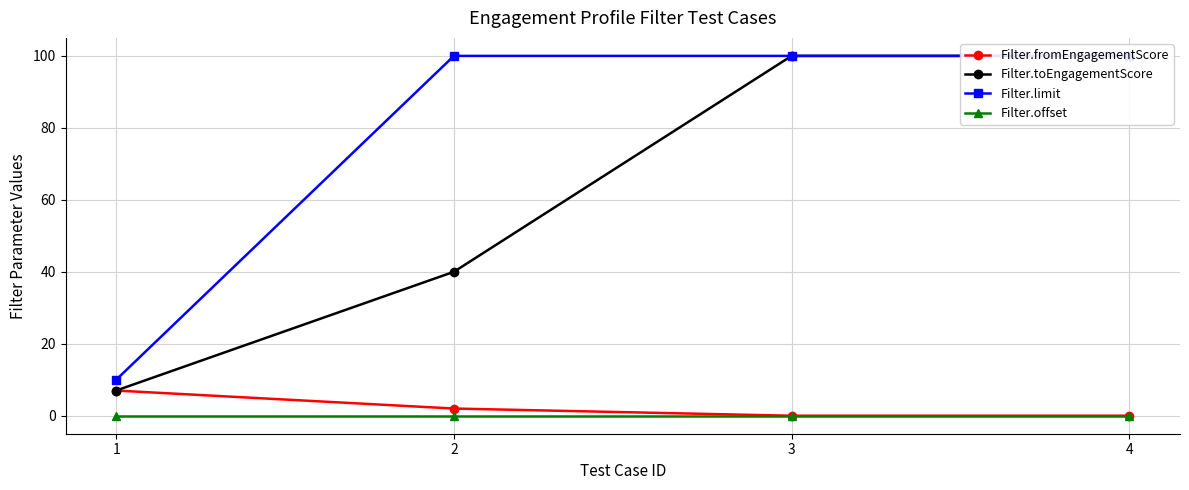

Which series has the largest total across all categories?

Filter.limit